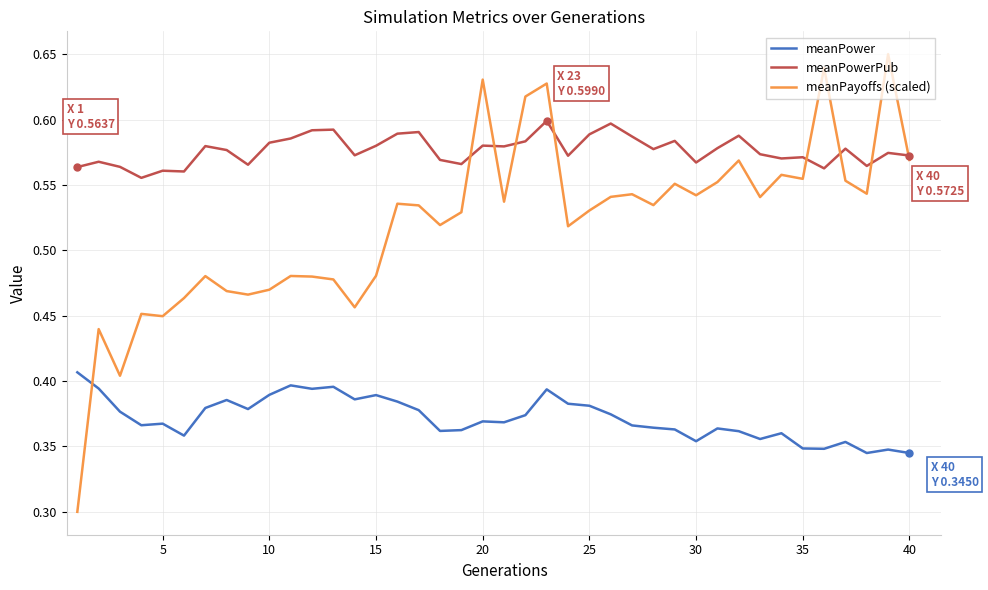

True or false: meanPowerPub and meanPower intersect in this chart.

False